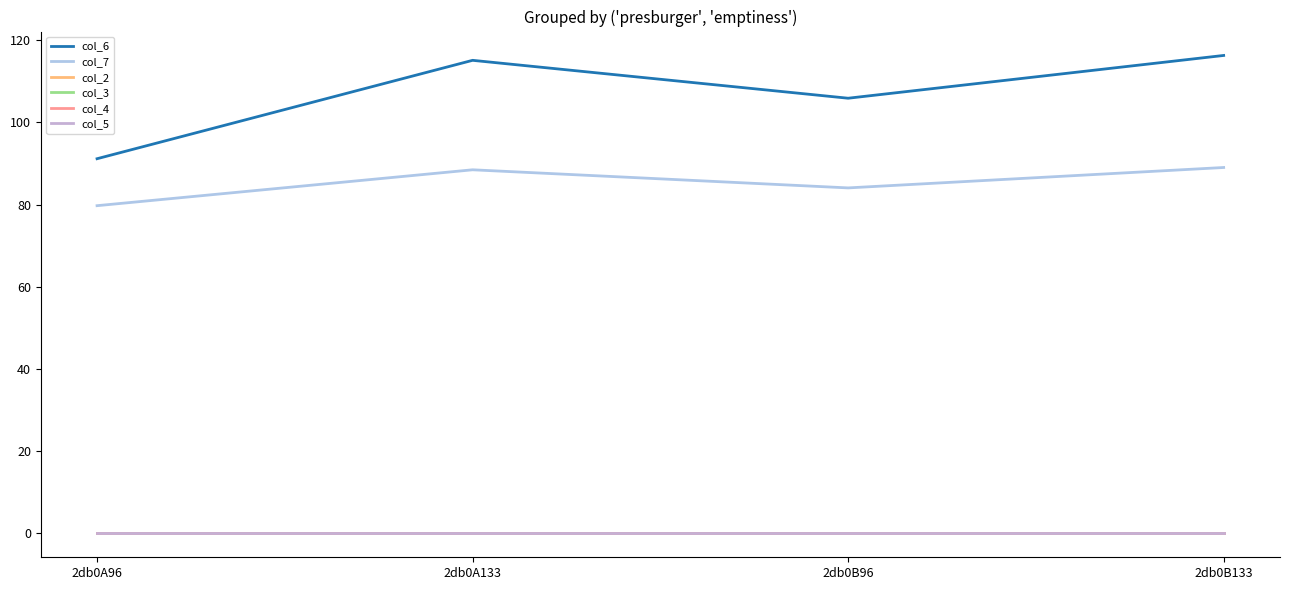

True or false: col_2 has more than 0 points higher than both neighbors.

False